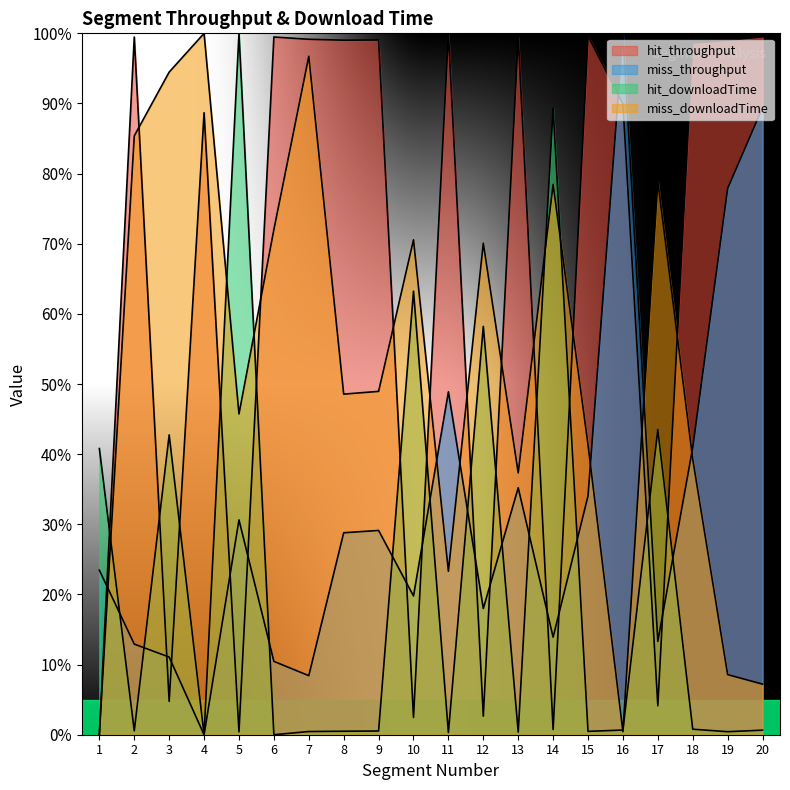

In hit_throughput, how many points are higher than both neighbors (excluding endpoints)?

7